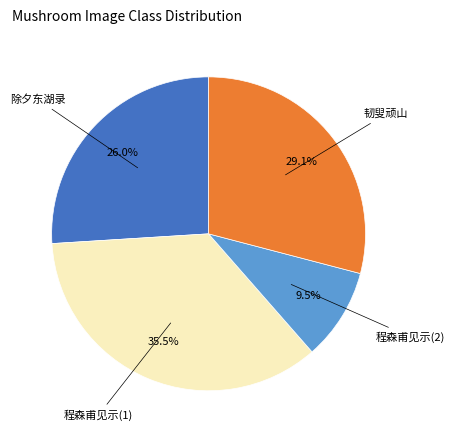

Is there a majority slice in this chart?

No